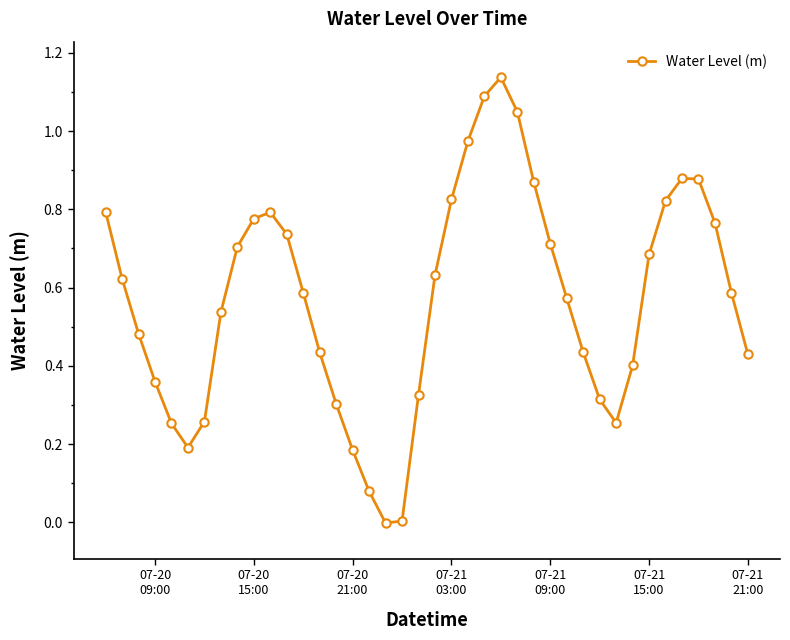

How many points are higher than both their immediate neighbors (excluding endpoints)?

3